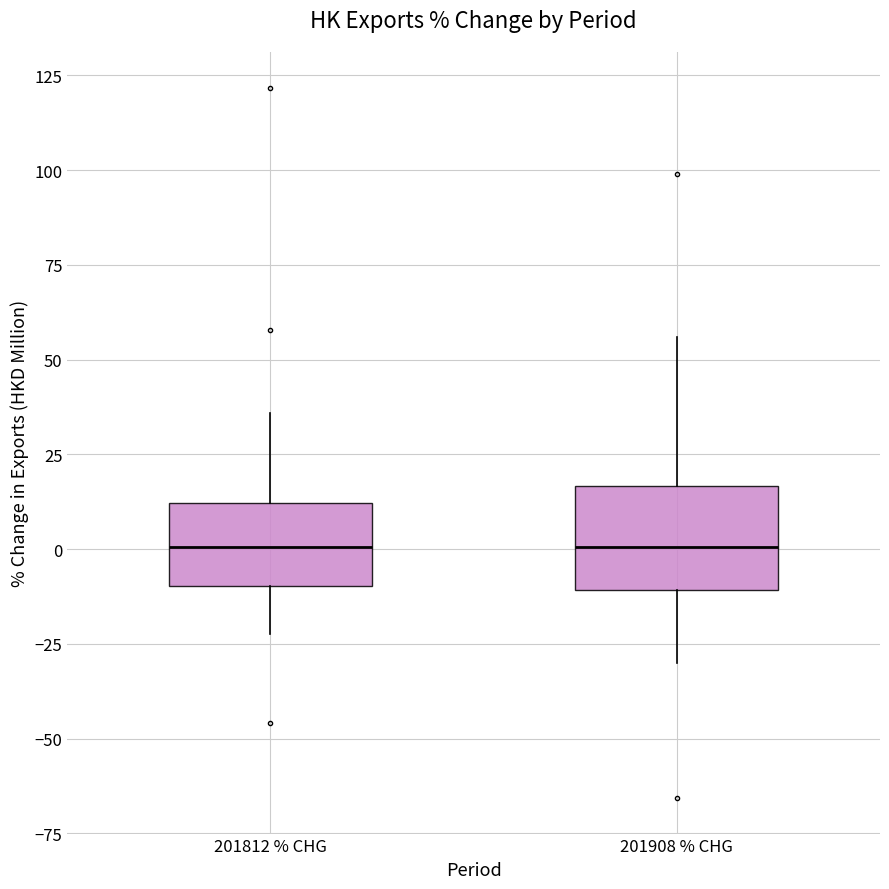

Reading left to right, transcribe this box plot: for each box, give where its median line is, the range the box spans, and where its two whiskers end, as read against the y-axis. The values are not printed on the chart, so give them approximately, as read against the axis.

201812 % CHG: median 0, box -10 to 10, whiskers -20 to 35
201908 % CHG: median 0, box -10 to 15, whiskers -30 to 55